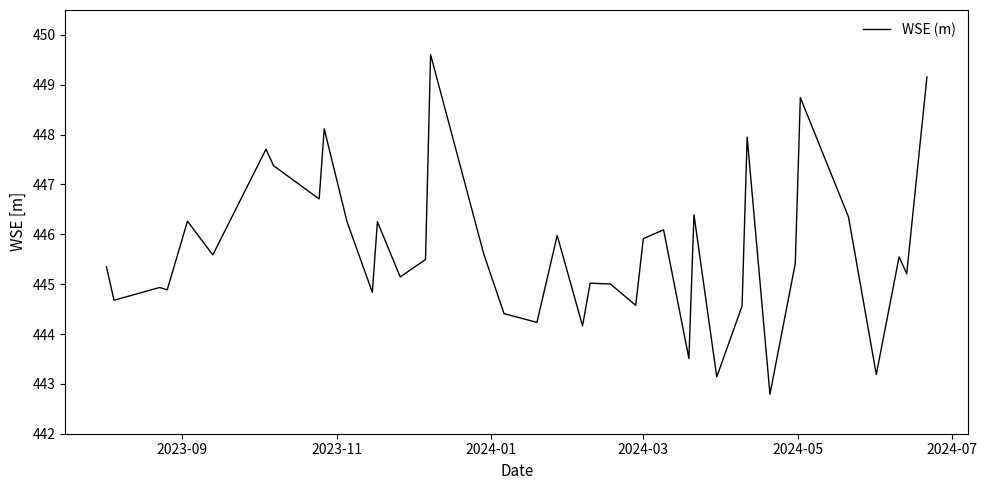

What is the difference between the maximum and minimum values?

6.8